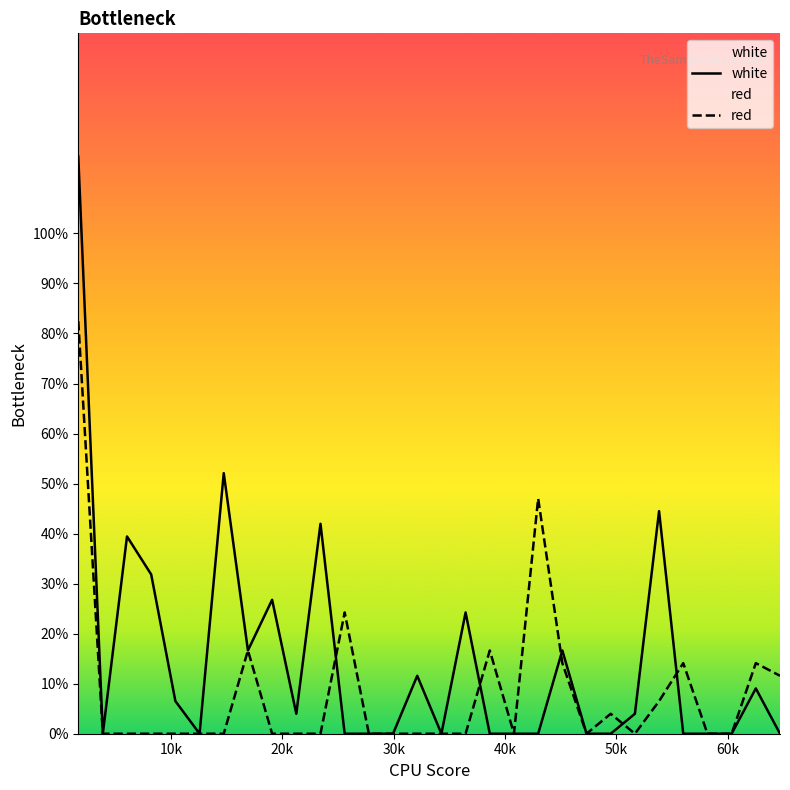

What is the difference between the second highest and second lowest values in the red series?

47.0